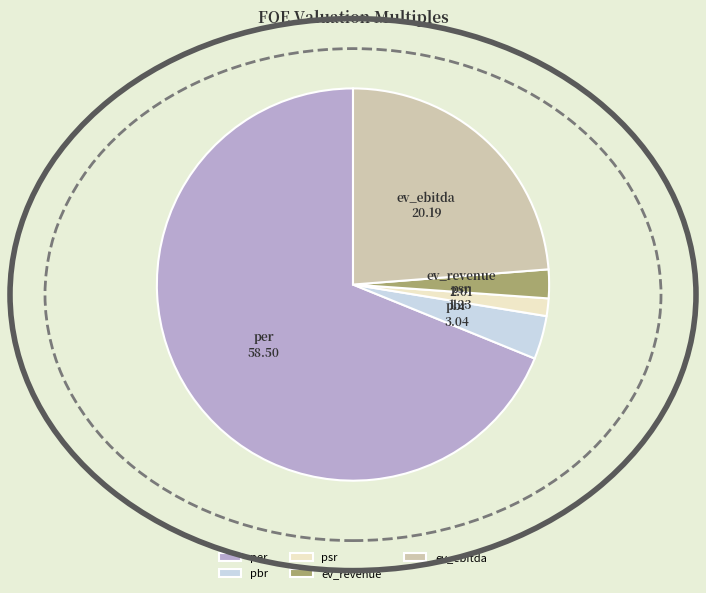

Between ev_revenue and pbr, which is larger?

pbr